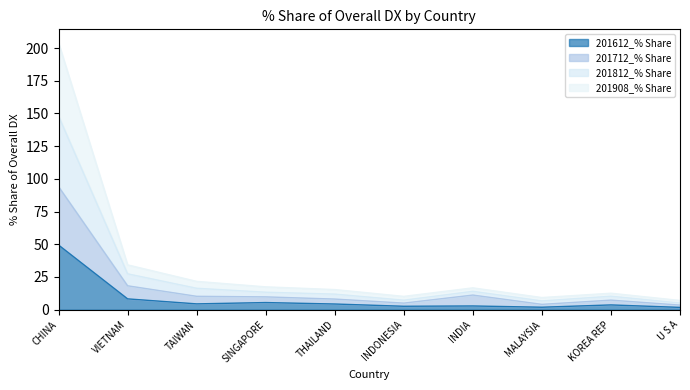

Reading right to left, list all the values displayed in this chart.

201612_% Share: 1.7	3.6	1.9	2.8	2.6	4.3	5.4	4.4	8.2	49.4
201712_% Share: 3.5	7.3	4.0	11.1	5.0	8.1	9.8	10.2	18.2	94.1
201812_% Share: 7.0	12.5	9.2	16.7	10.1	15.3	17.4	21.6	34.2	204.1
201908_% Share: 5.0	10.2	6.7	14.0	7.2	11.9	13.3	16.3	27.4	148.0